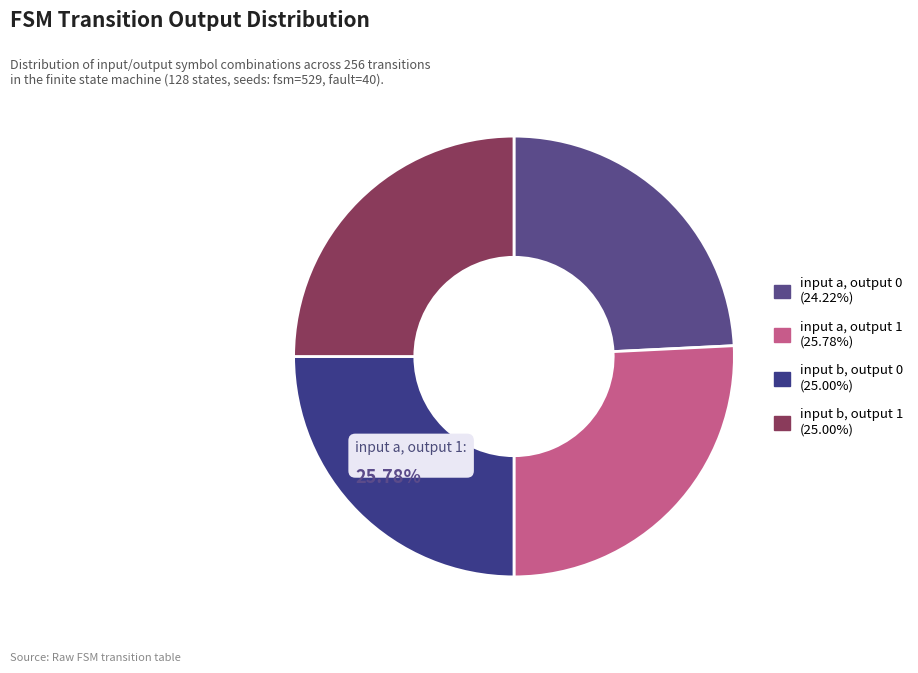

To the nearest percent, what is the average slice percentage?

25%